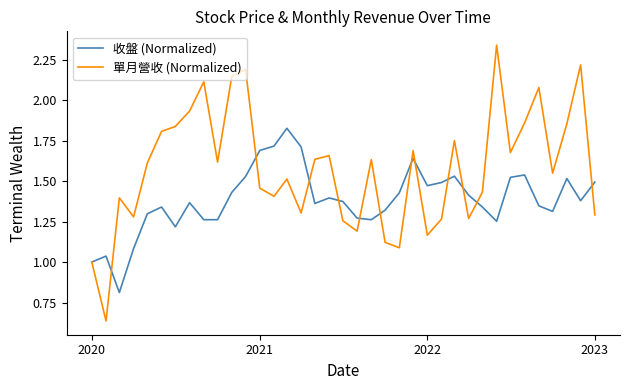

Rank the series by their maximum value, from highest to lowest.

單月營收 (Normalized), 收盤 (Normalized)